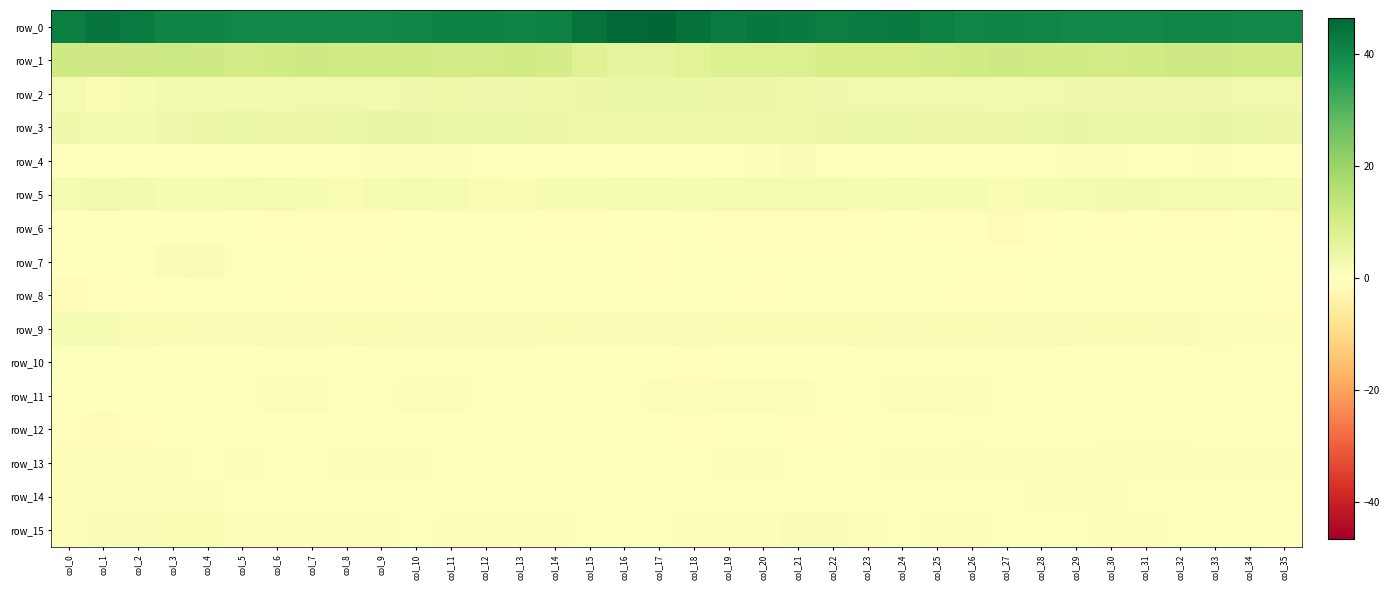

Reading left to right, list all the values displayed in this chart.

row_0: 42.2	43.8	42.5	41.0	40.8	40.2	40.2	40.2	39.9	40.1	40.5	41.2	41.3	40.8	41.6	44.1	46.2	46.5	44.6	42.4	43.0	42.9	42.1	42.4	42.6	41.5	40.6	40.8	40.4	40.1	40.1	40.1	40.6	40.7	40.2	40.0
row_1: 11.2	11.0	11.2	11.4	11.1	10.5	10.7	11.1	10.9	10.6	10.7	10.4	10.3	10.7	9.9	7.5	6.0	6.0	7.3	8.7	8.4	8.7	9.6	9.8	9.6	9.9	10.6	10.9	10.8	10.6	10.5	10.8	11.1	11.1	10.8	10.6
row_2: 2.3	1.6	1.9	2.7	2.9	2.8	2.8	3.1	3.2	3.2	3.5	3.7	3.4	3.4	3.8	4.2	4.5	4.6	4.4	4.3	4.3	3.8	3.4	3.1	3.1	3.1	3.0	2.8	3.1	3.5	3.6	3.5	3.4	3.3	3.2	3.2
row_3: 3.6	2.8	2.9	3.6	4.1	4.7	4.3	4.3	4.6	4.8	5.0	4.6	4.6	4.7	4.2	4.0	3.8	3.7	3.9	3.9	3.8	4.0	4.4	4.6	4.5	4.2	4.2	4.3	4.5	4.8	4.7	4.4	4.7	4.8	4.5	4.3
row_4: 0.3	-0.1	-0.0	0.0	0.1	0.4	0.2	0.2	0.6	0.8	0.9	0.8	0.6	0.3	0.5	0.3	-0.1	-0.1	0.1	0.4	0.9	1.1	0.7	0.2	-0.0	-0.0	0.2	0.4	0.6	0.7	0.7	0.6	0.7	0.8	0.6	0.2
row_5: 2.5	3.0	2.9	2.0	2.0	2.2	2.3	1.9	1.7	1.9	2.2	2.1	1.7	1.6	1.9	2.1	2.3	2.3	2.2	2.3	2.4	2.4	2.2	2.2	2.2	2.1	1.8	1.8	2.2	2.5	2.7	2.7	2.3	2.4	2.5	2.3
row_6: -0.3	0.3	0.3	-0.1	-0.2	-0.2	-0.5	-0.5	-0.5	-0.5	-0.2	0.1	0.0	-0.1	-0.6	-0.7	-0.3	-0.2	-0.2	-0.6	-0.7	-0.5	-0.5	-0.5	-0.3	-0.4	-0.7	-0.9	-0.4	-0.3	-0.5	-0.3	-0.6	-0.6	-0.3	-0.7
row_7: 0.1	0.2	0.5	1.3	1.2	0.7	0.5	0.0	-0.1	0.3	0.4	0.3	0.7	0.7	0.7	0.5	-0.0	-0.4	-0.2	0.2	0.0	0.1	0.2	0.5	0.6	0.5	0.3	0.2	0.3	0.4	0.5	0.5	0.4	0.4	0.5	0.3
row_8: -0.8	-0.7	-0.4	0.3	0.5	-0.0	-0.4	-0.6	-0.5	-0.5	-0.6	-0.3	-0.1	-0.3	-0.1	-0.1	-0.2	-0.4	-0.2	-0.2	-0.4	0.1	0.2	-0.2	-0.3	-0.3	-0.7	-0.6	-0.2	-0.1	0.1	0.1	-0.1	-0.1	-0.3	-0.6
row_9: 1.9	1.9	1.8	1.5	1.5	1.2	1.1	1.2	1.5	1.6	1.4	1.4	1.4	1.4	1.5	1.4	1.4	1.2	1.2	1.5	1.6	1.6	1.7	1.5	1.4	1.6	1.7	1.3	1.2	1.3	1.5	1.6	1.3	1.0	0.8	0.8
row_10: 0.5	0.4	0.5	0.3	0.2	0.1	0.4	0.5	0.3	0.5	0.7	0.6	0.6	0.6	0.3	0.2	0.1	-0.3	-0.4	0.1	0.0	-0.2	0.0	0.6	0.7	0.4	0.4	0.5	0.5	0.3	0.3	0.3	0.3	0.4	0.3	0.1
row_11: 0.2	0.1	0.3	0.1	0.0	0.4	0.9	0.9	0.6	0.5	0.8	0.7	0.6	0.6	0.6	0.5	0.6	0.8	1.0	0.9	0.9	0.8	0.6	0.7	1.0	0.9	0.8	0.7	0.6	0.7	0.5	0.5	0.7	0.7	0.7	0.6
row_12: -0.7	-0.9	-0.6	-0.3	-0.3	0.1	0.2	0.3	0.3	0.3	0.3	0.3	0.4	0.3	-0.1	-0.2	-0.1	-0.3	-0.4	-0.2	-0.2	-0.5	-0.4	-0.1	-0.1	0.0	0.4	0.1	-0.2	0.2	0.4	0.4	0.4	0.2	0.2	0.1
row_13: 0.8	1.0	1.0	0.8	0.6	0.8	0.7	0.6	0.9	1.1	0.9	0.6	0.6	0.6	0.7	0.6	0.5	0.5	0.7	0.9	0.9	0.6	0.4	0.5	0.8	1.0	0.9	0.9	0.8	0.8	0.8	0.8	0.9	1.0	0.9	1.0
row_14: 0.8	0.9	0.9	0.8	0.8	0.4	0.2	0.4	0.7	0.7	0.5	0.4	0.6	0.6	0.0	0.1	0.2	0.2	0.3	0.5	0.5	0.2	0.1	0.1	0.2	0.2	0.3	0.5	0.8	1.0	1.0	0.7	0.7	0.7	0.6	0.5
row_15: 1.0	1.2	1.3	1.5	1.5	1.0	0.8	0.8	0.8	0.7	0.6	0.9	1.1	1.0	0.8	0.6	0.5	0.6	0.9	1.1	1.0	1.1	1.2	0.8	0.6	0.8	0.9	0.6	0.4	0.5	0.8	0.7	0.7	0.6	0.5	0.3